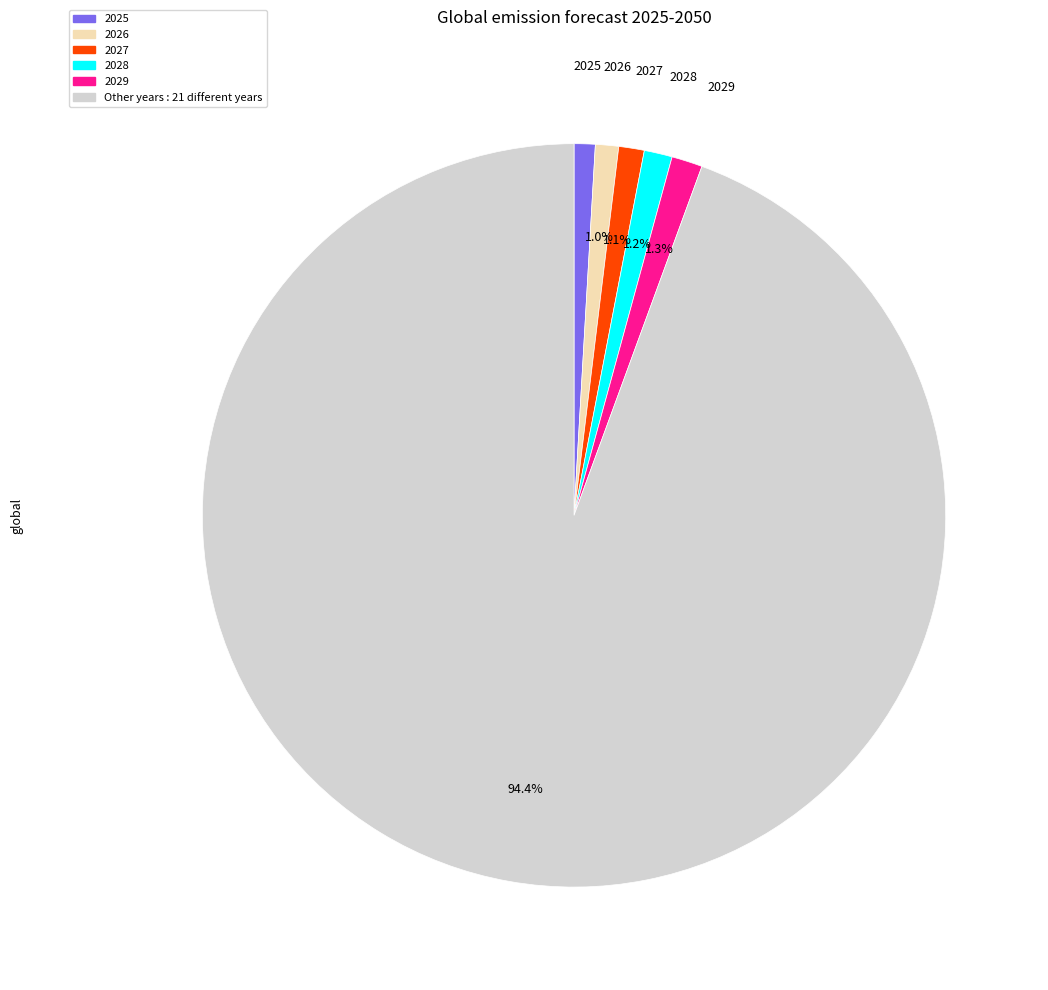

Does any single category account for the majority?

Yes